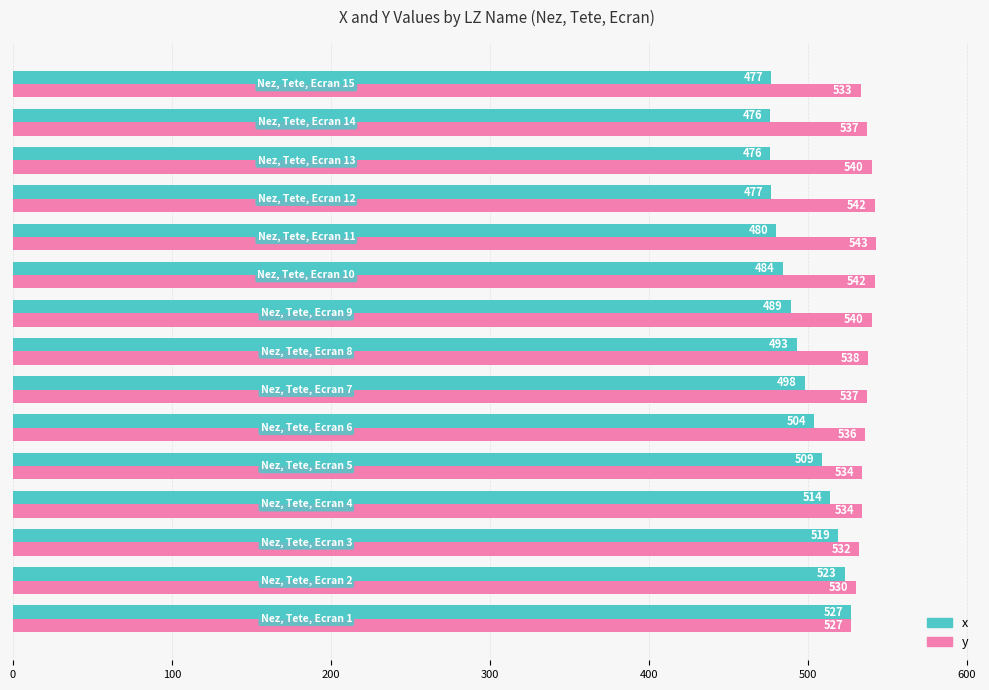

List the series in order of their overall mean, highest first.

y, x